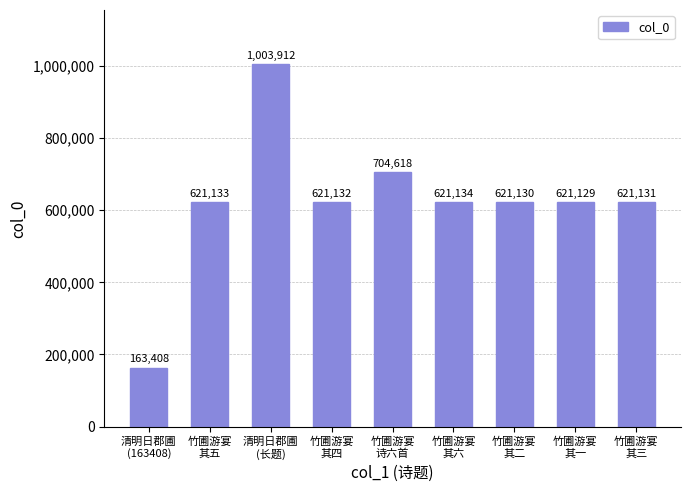

At which label does the data first exceed 621132?

竹圃游宴
其五